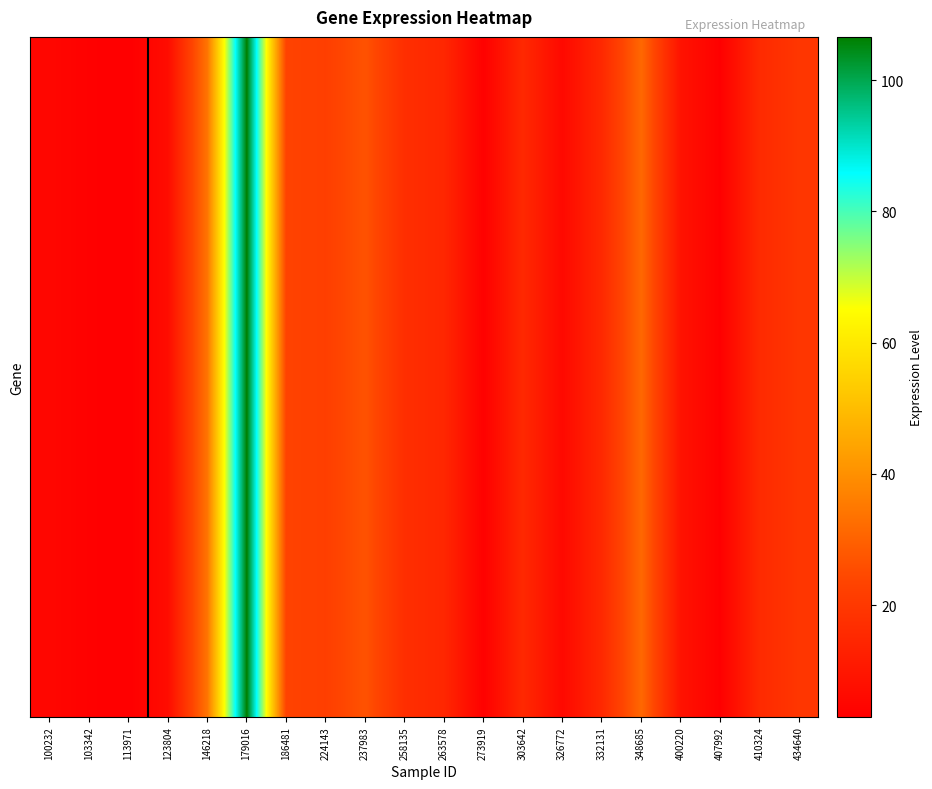

What is the total value across all series at 326772?

118.2